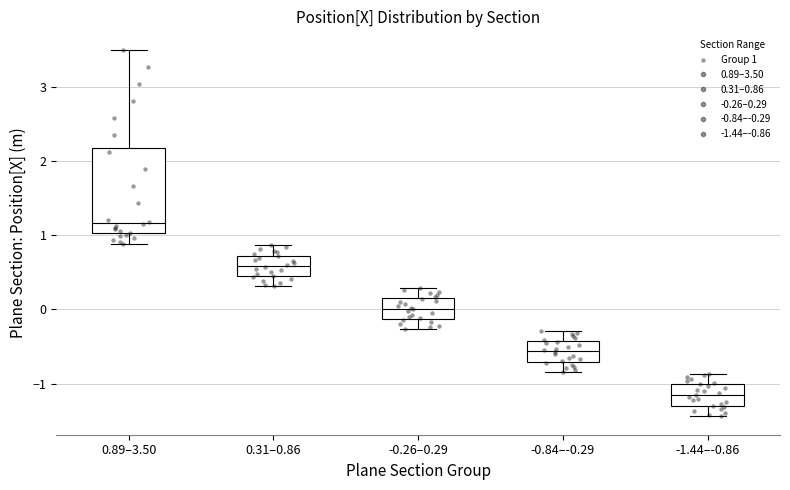

Reading left to right, read every box against the y-axis: the position of its median line, the range the box covers, and the ends of its whiskers. The values are not printed on the chart, so give them approximately, as read against the axis.

0.89–3.50: median 1.2, box 1.0 to 2.2, whiskers 0.9 to 3.5
0.31–0.86: median 0.6, box 0.5 to 0.7, whiskers 0.3 to 0.9
-0.26–0.29: median 0.0, box -0.1 to 0.2, whiskers -0.3 to 0.3
-0.84–-0.29: median -0.6, box -0.7 to -0.4, whiskers -0.8 to -0.3
-1.44–-0.86: median -1.2, box -1.3 to -1.0, whiskers -1.4 to -0.9